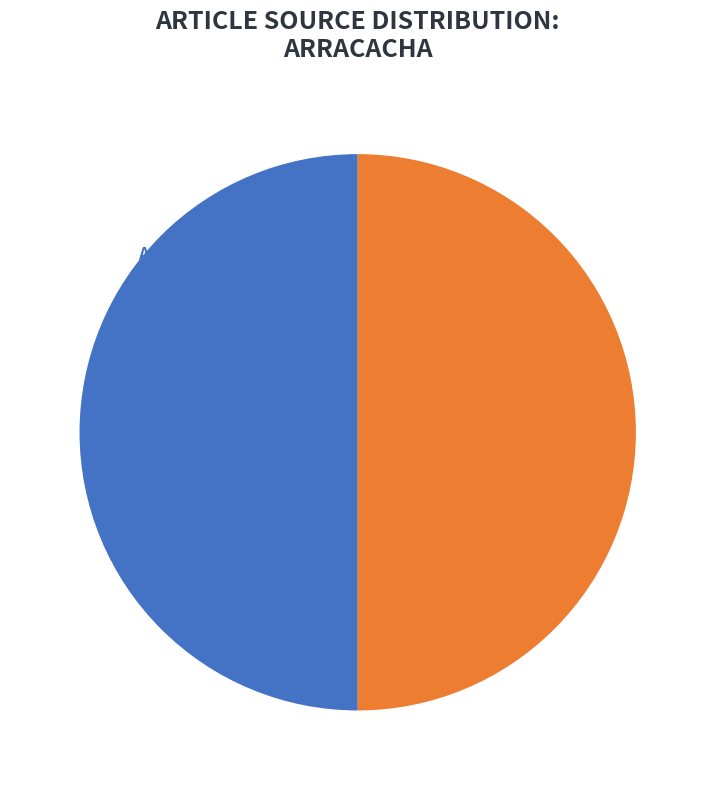

To the nearest percent, what is the average slice percentage?

50%